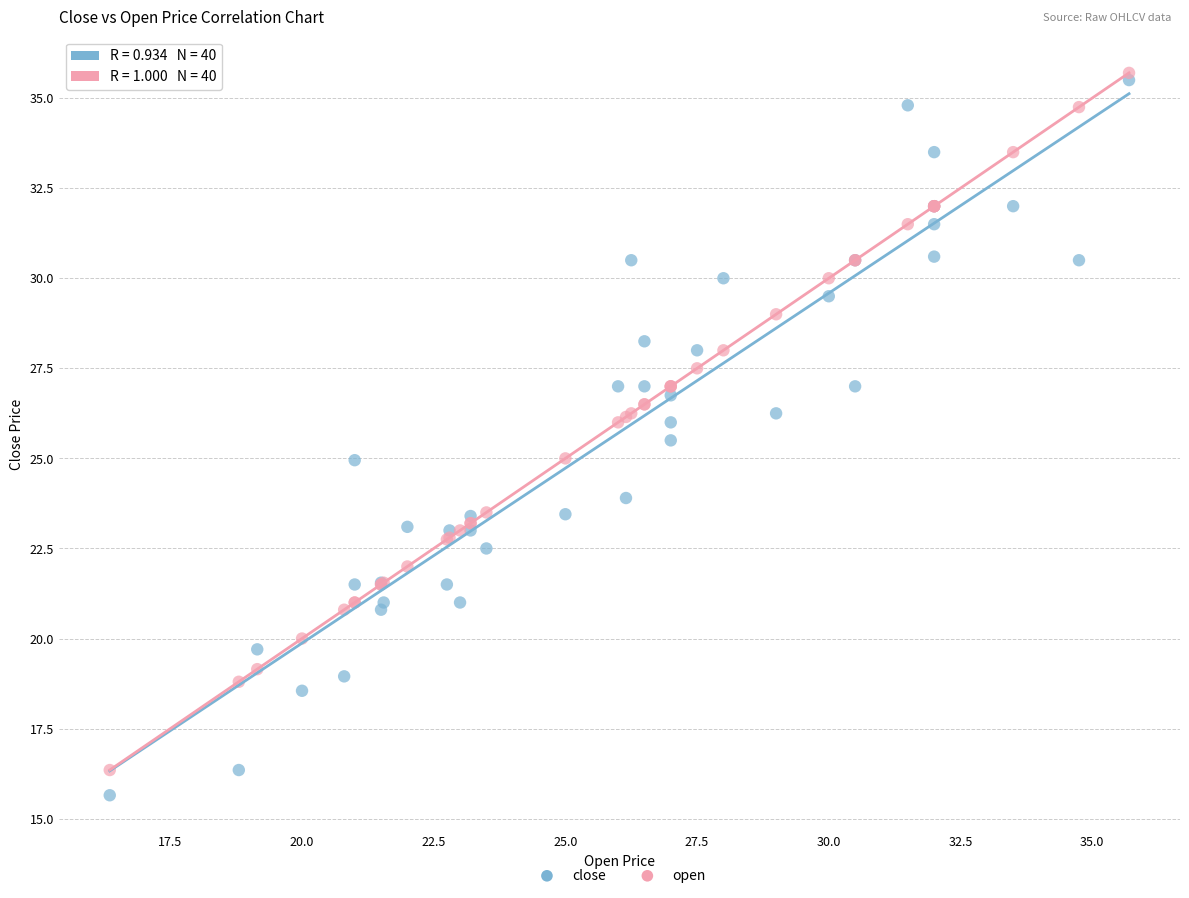

Which series reaches the minimum Y coordinate?

close